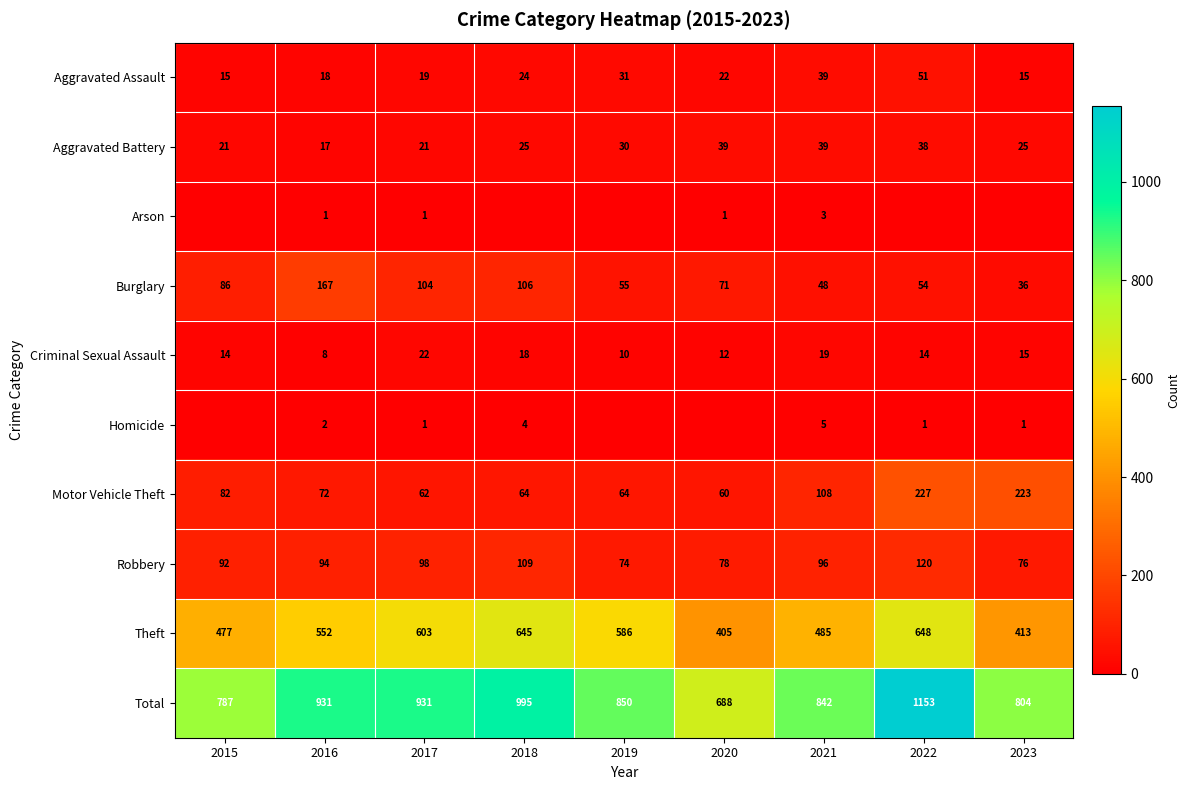

True or false: Theft has a value of 1034 at 2017.

False